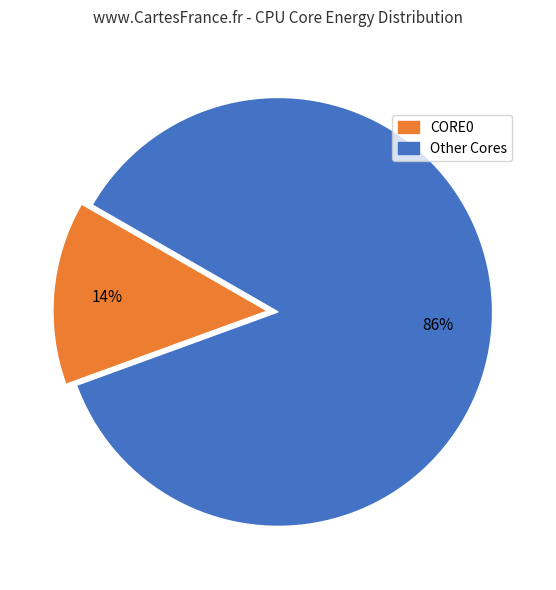

Does any single category account for the majority?

Yes